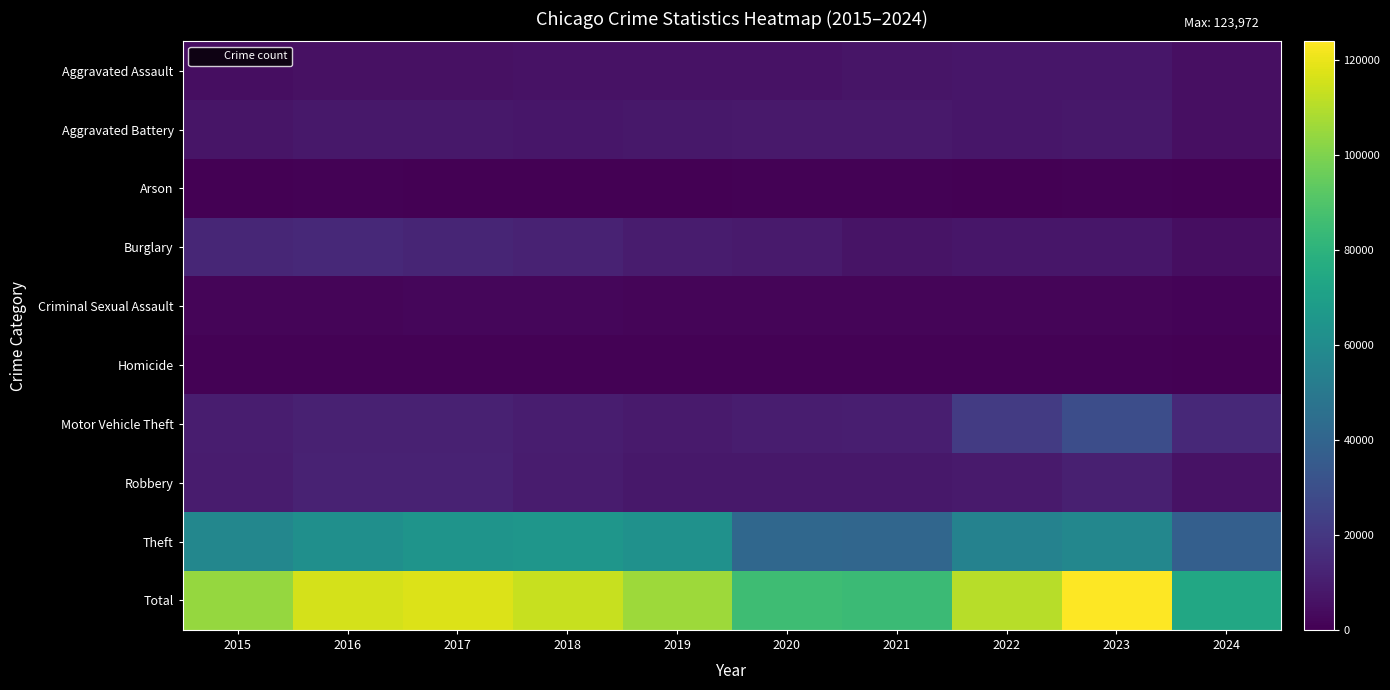

At which category is the sum across all series the highest?

2023